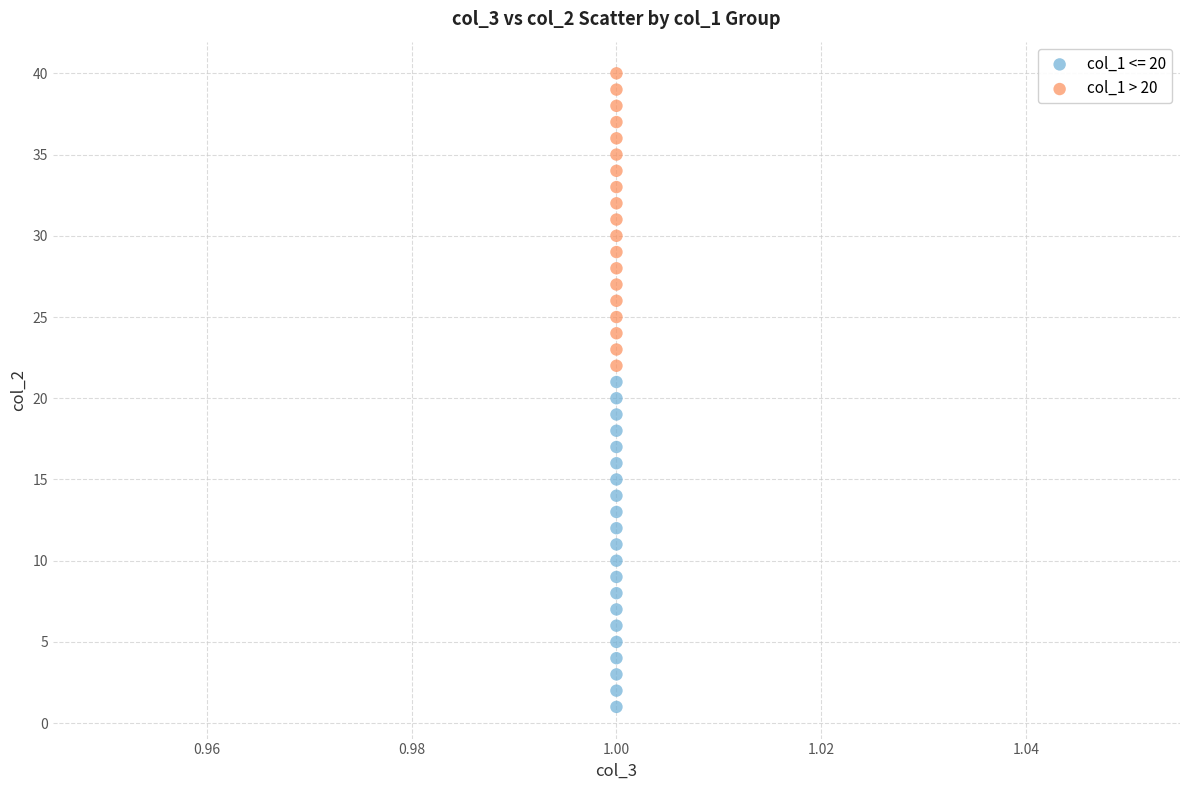

Which series reaches the maximum Y coordinate?

col_1 > 20